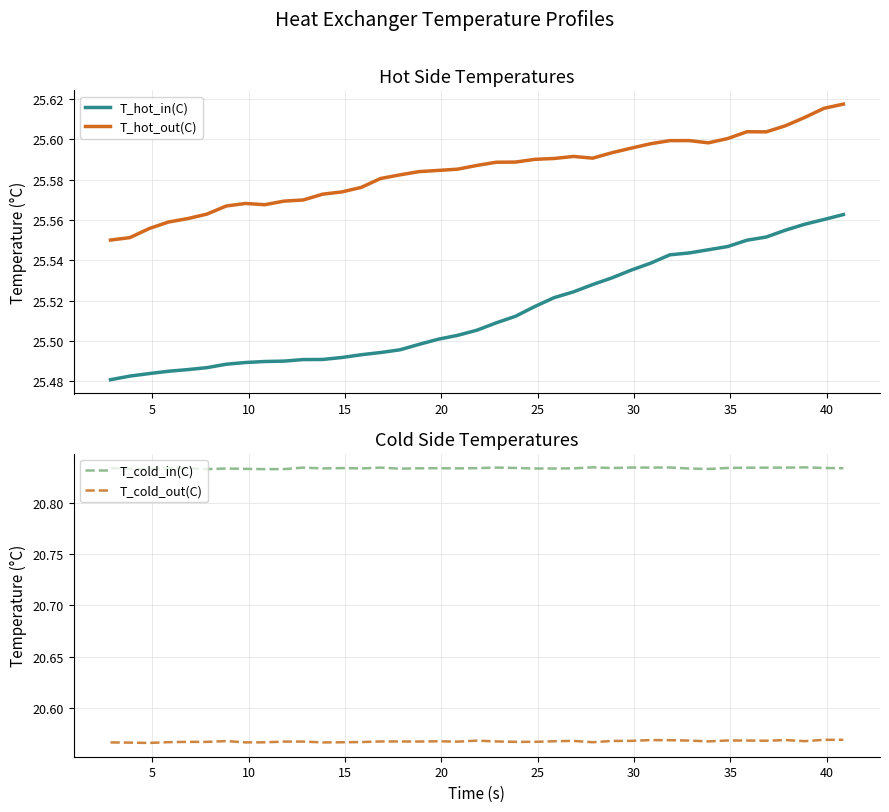

True or false: T_hot_out(C) and T_hot_in(C) cross at least once.

False